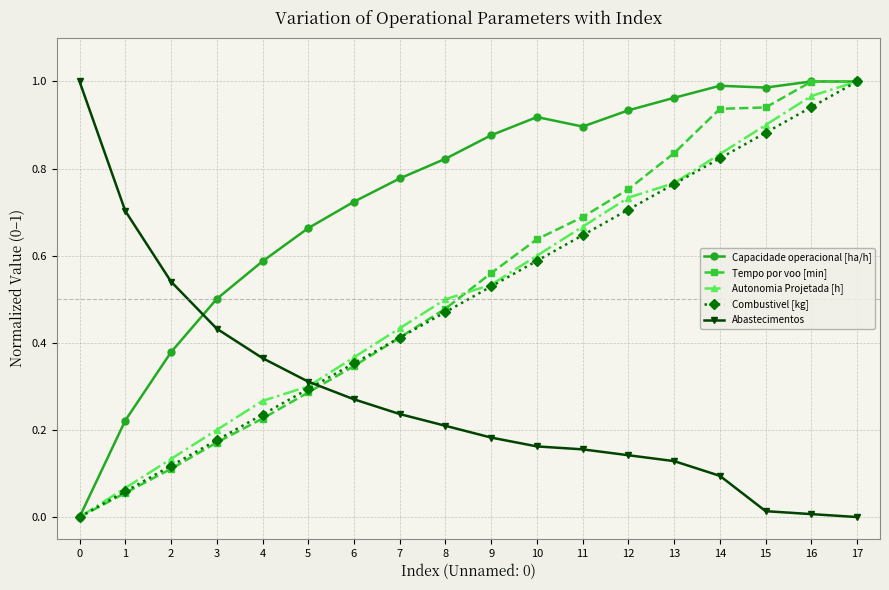

How many positive values does the Autonomia Projetada [h] series have?

17